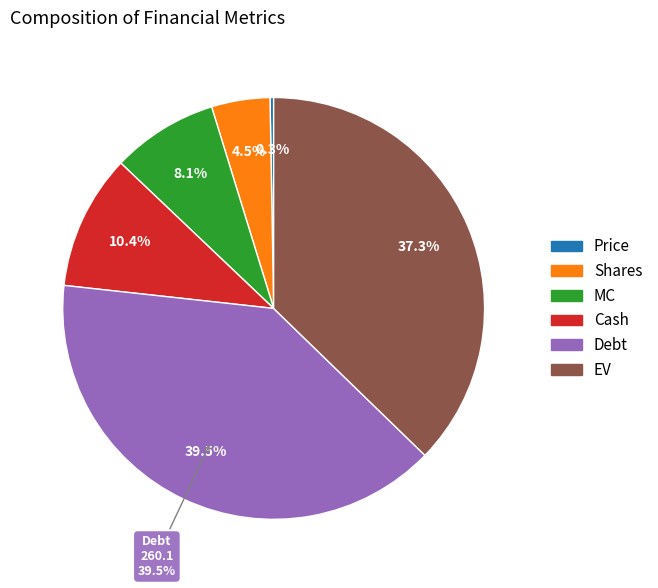

To the nearest percent, what is the difference between the largest and smallest slice percentages?

39%